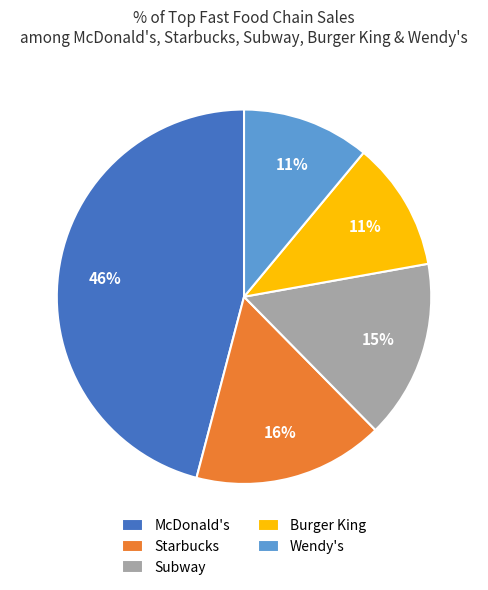

Which has a higher value, Subway or McDonald's?

McDonald's